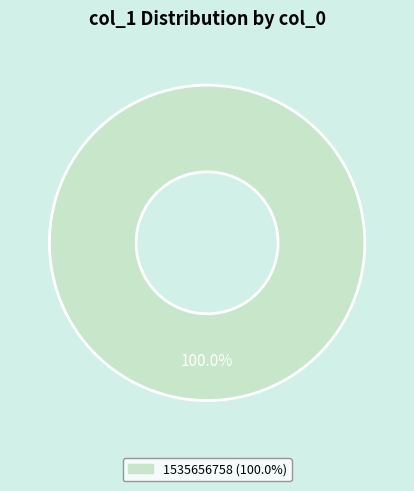

Is there any slice that represents more than half of the pie?

Yes